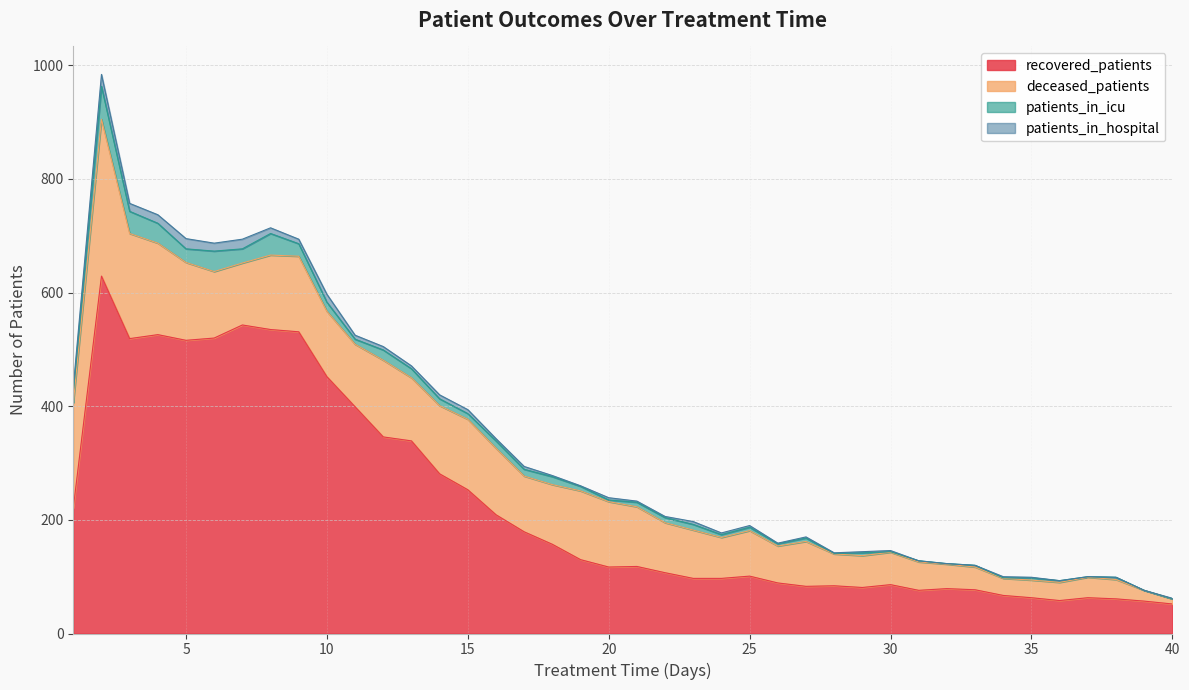

True or false: patients_in_icu and patients_in_hospital cross at least once.

True